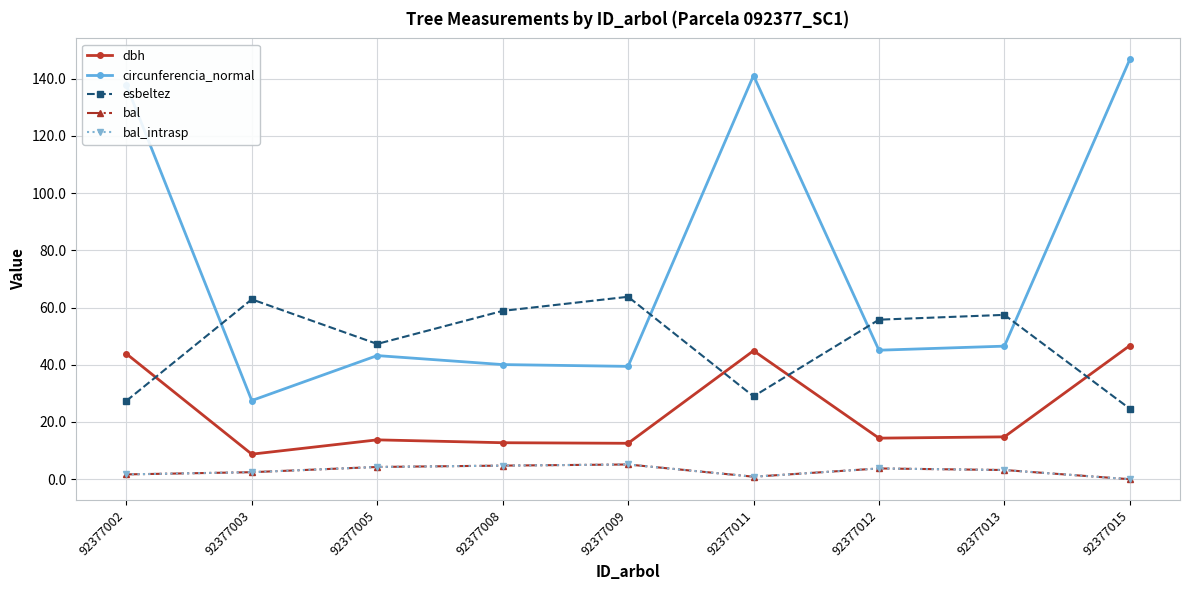

In circunferencia_normal, how many points are higher than both neighbors (excluding endpoints)?

2